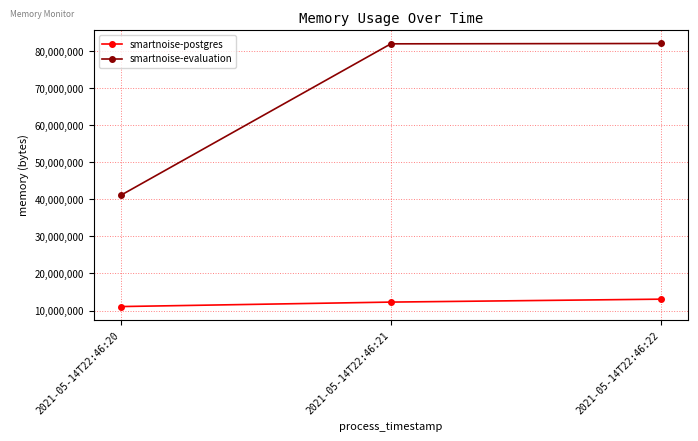

Between 2021-05-14T22:46:20 and 2021-05-14T22:46:21, which series saw the biggest shift?

smartnoise-evaluation